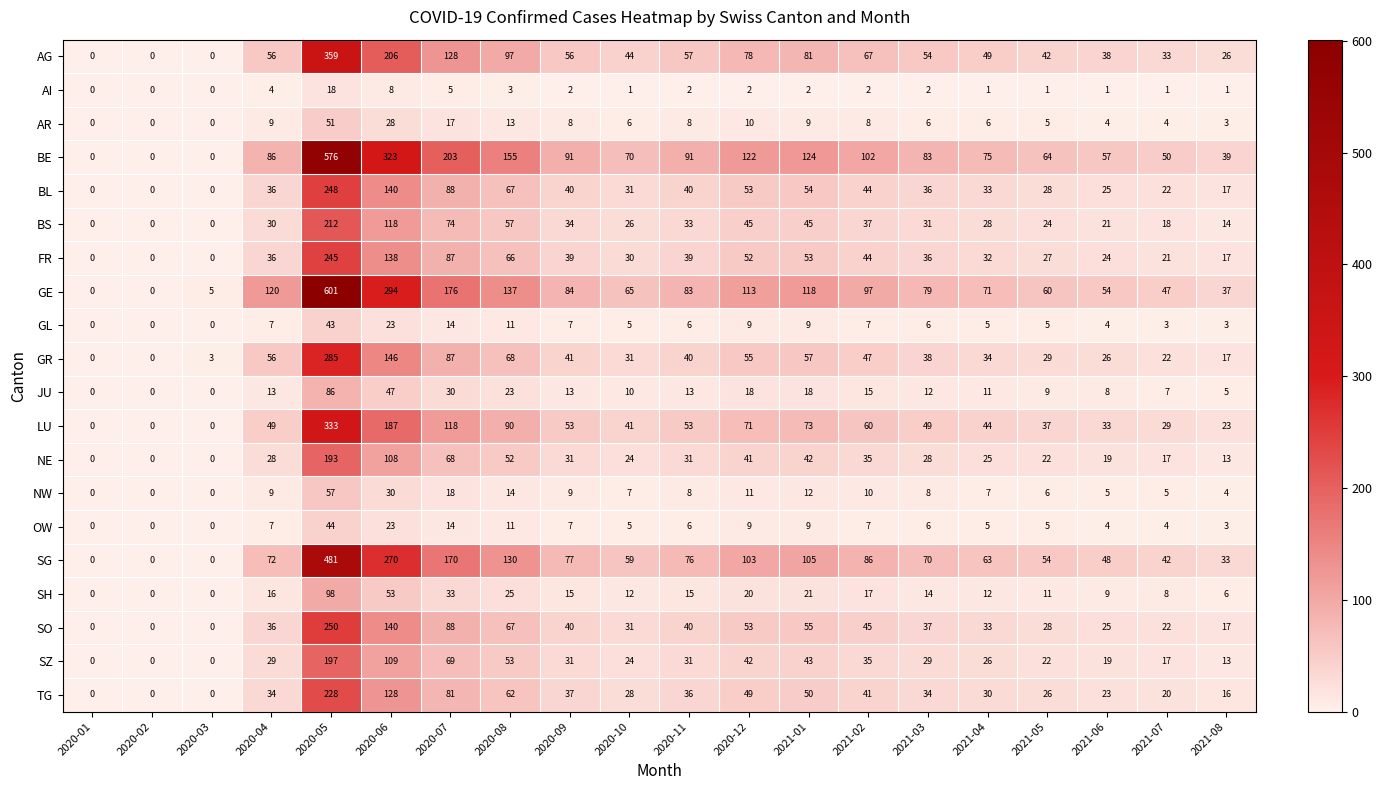

Which series has the widest spread of values?

GE